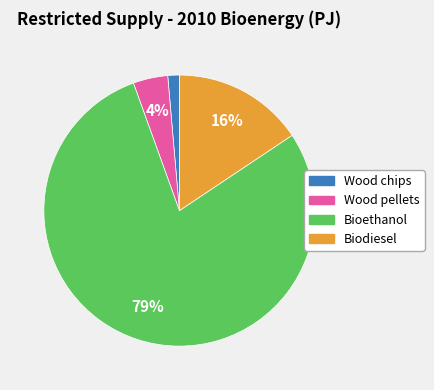

To the nearest percent, what is the average slice percentage?

25%